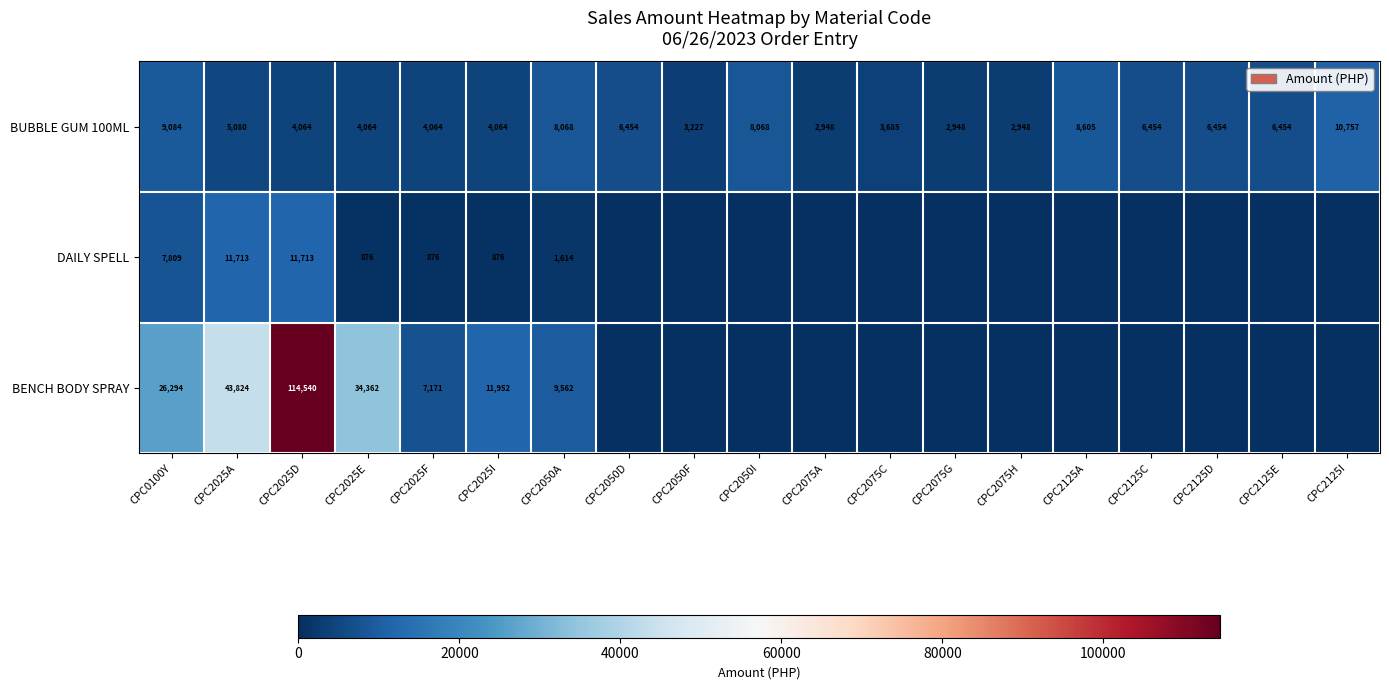

What is the total value across all series at CPC2050A?

19244